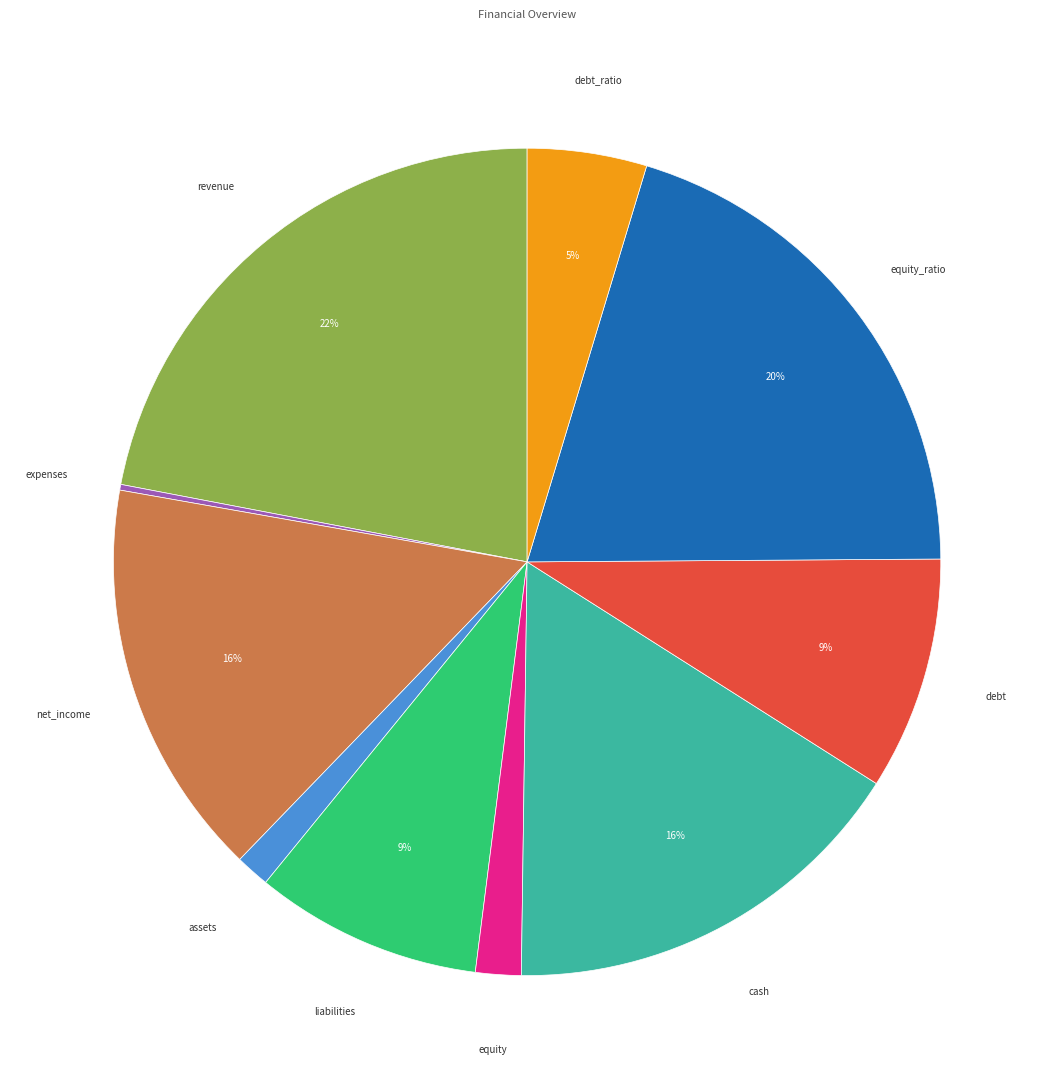

Is there a majority slice in this chart?

No